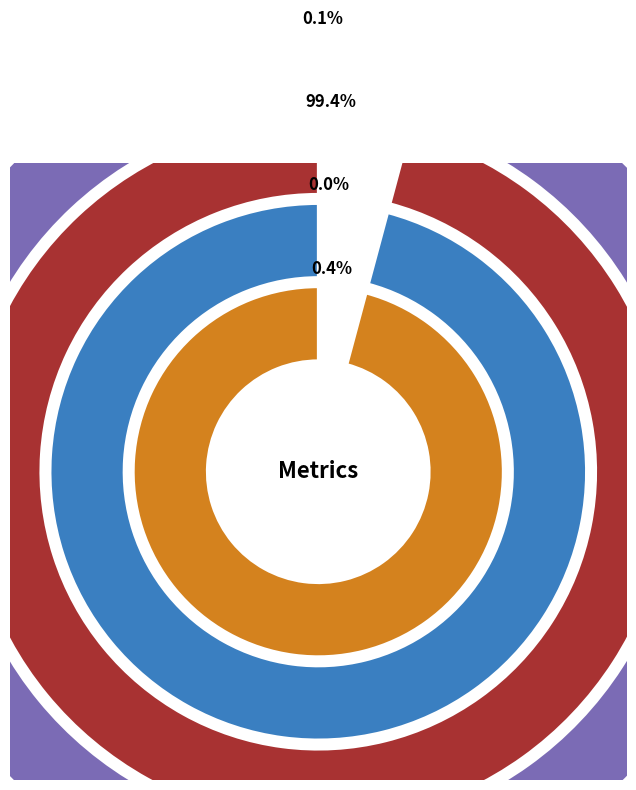

True or false: MAPE accounts for 99% of the total.

True